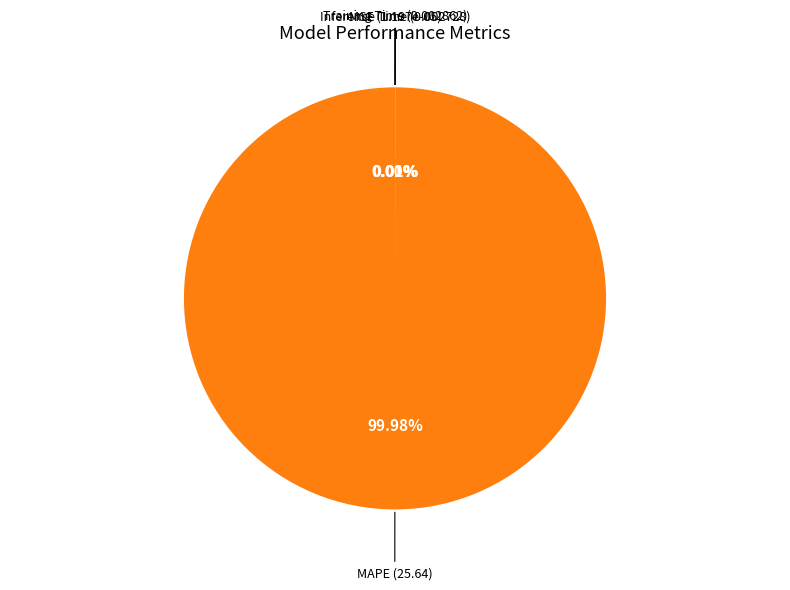

Rank the categories by value from lowest to highest.

MSE, Inference Time, Training Time, MAPE